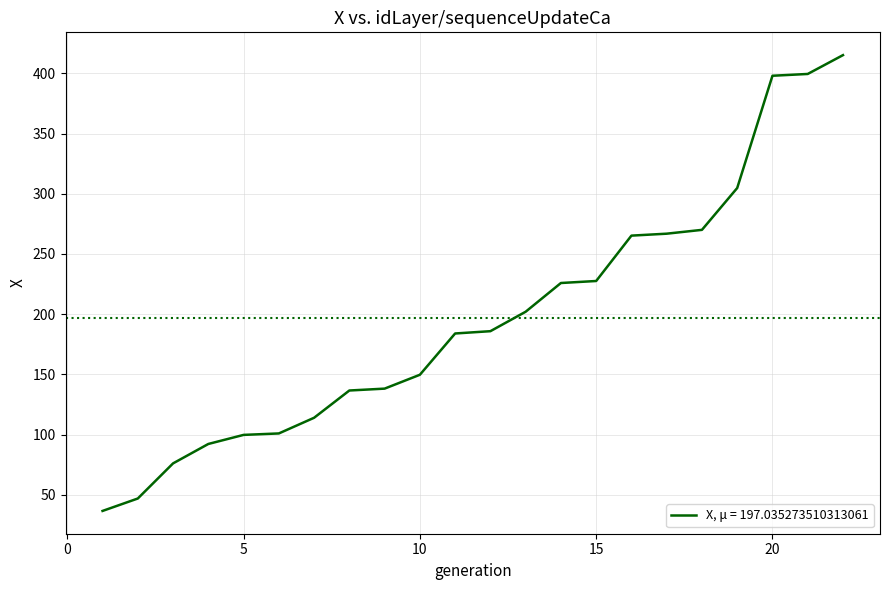

What is the difference between the maximum and minimum values?

378.6